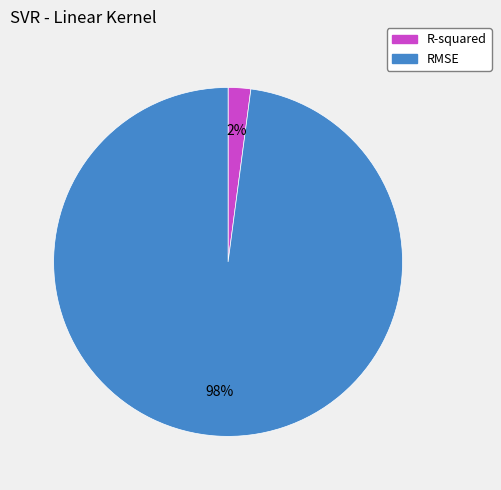

Which slice represents more than half of the pie?

RMSE